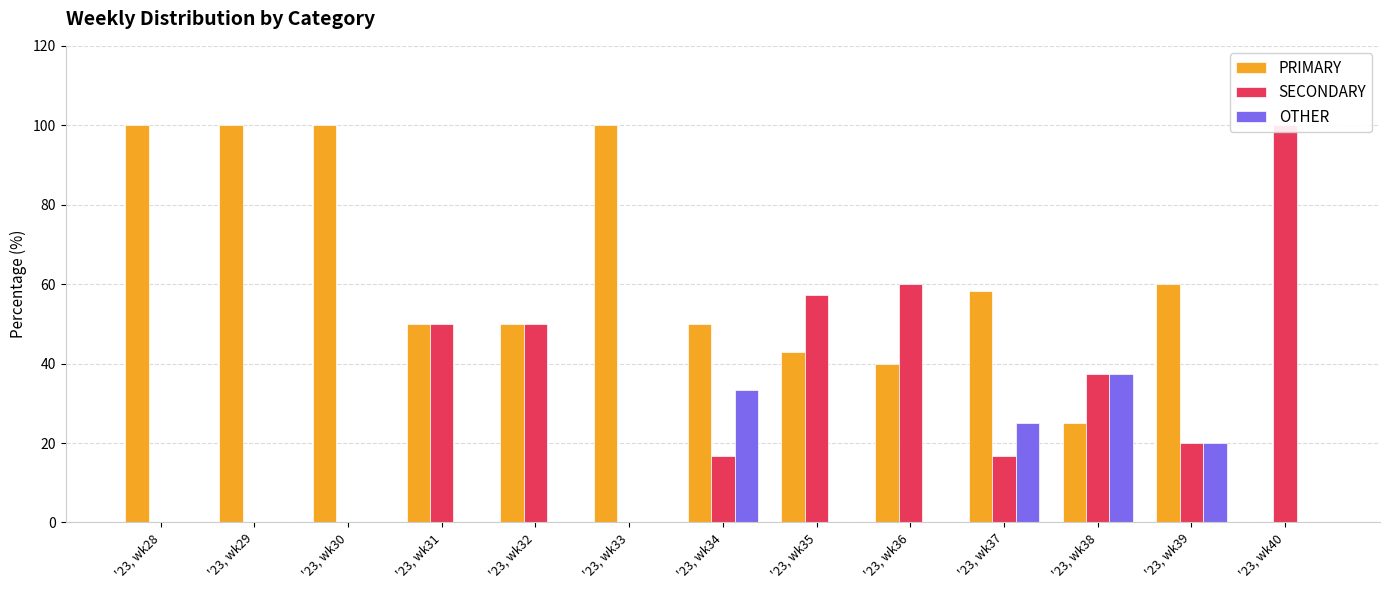

Between '23, wk30 and '23, wk39, which is larger?

'23, wk30